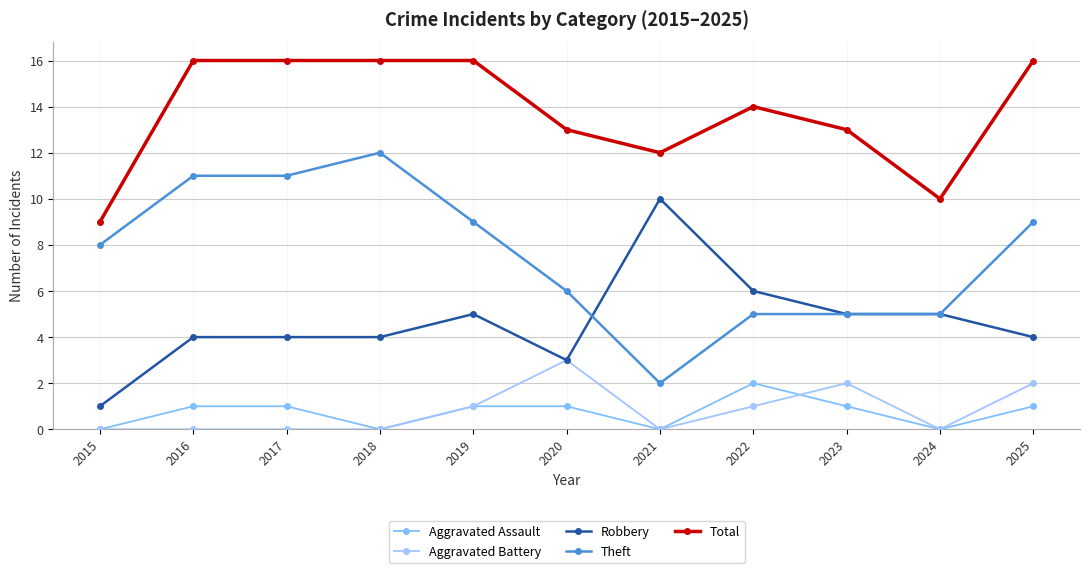

True or false: Theft and Aggravated Battery intersect in this chart.

False